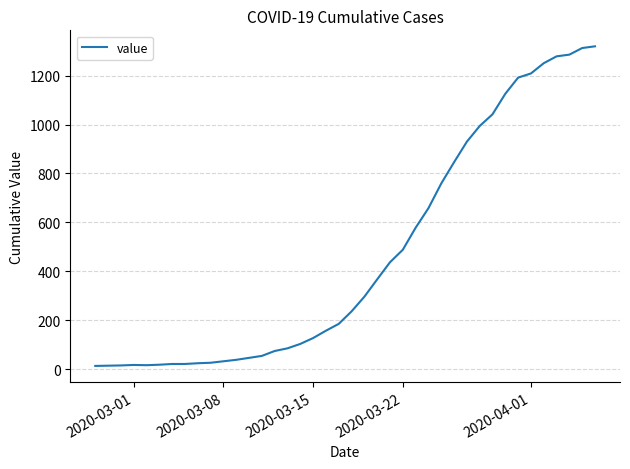

What is the maximum value shown in the chart?

1320